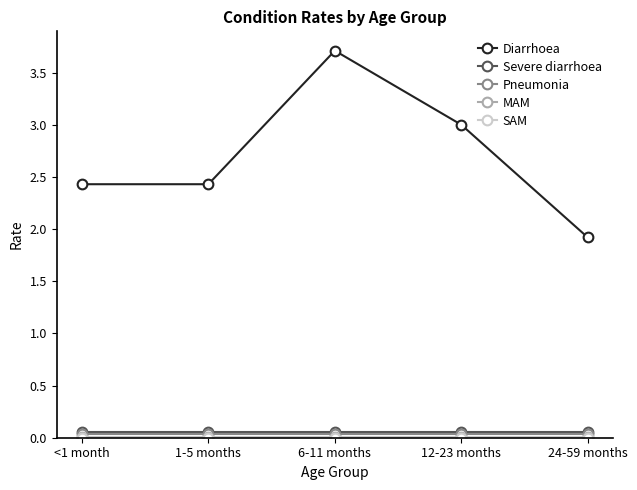

Is it true that Diarrhoea equals 3.0 at 12-23 months?

True